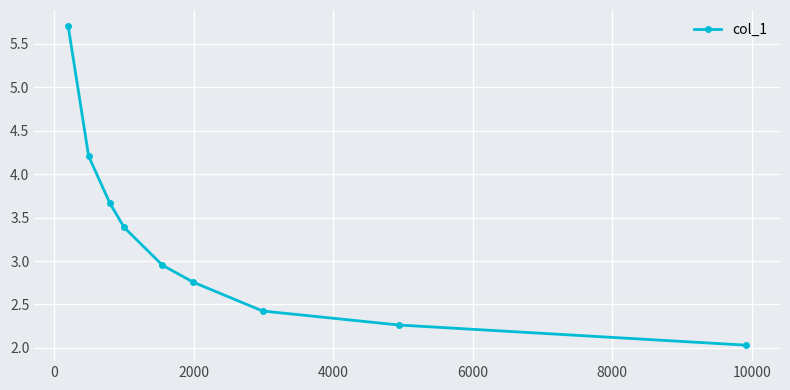

Does the chart display data point markers on the line(s)?

Yes